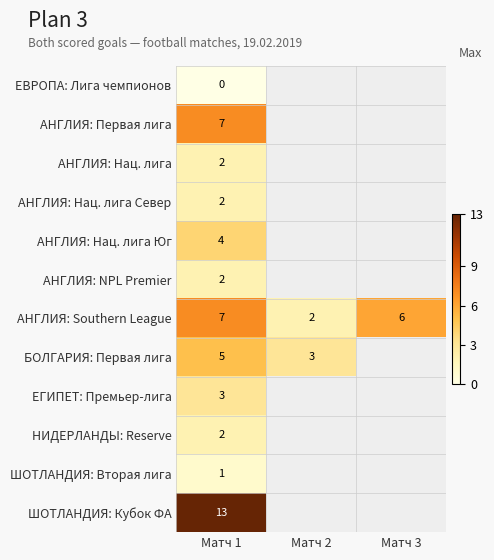

What is the total value across all series at Матч 1?

48